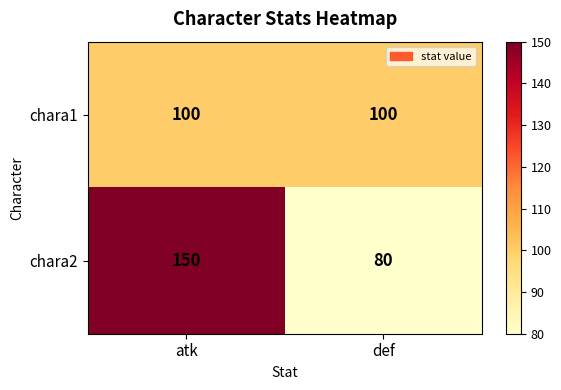

Reading left to right, what are all the values shown in this chart?

chara1: 100	100
chara2: 150	80